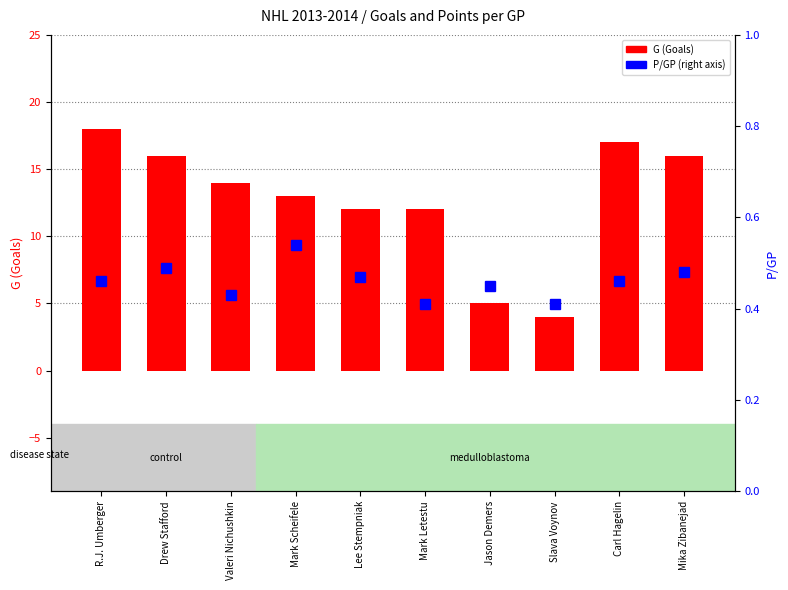

True or false: the data shows 12 at Mark Letestu.

True